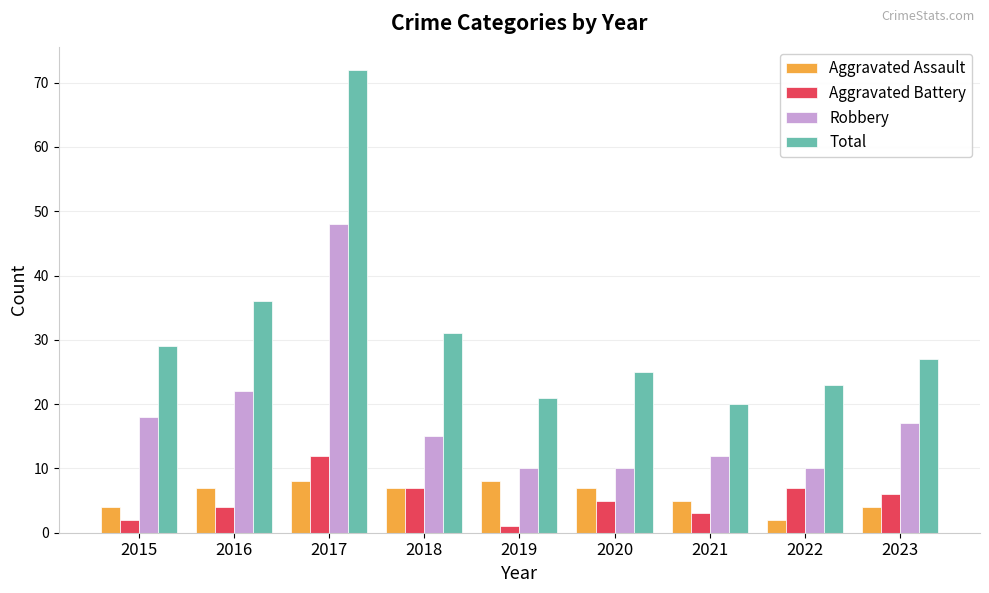

Rank the series at 2017 from lowest to highest value.

Aggravated Assault, Aggravated Battery, Robbery, Total